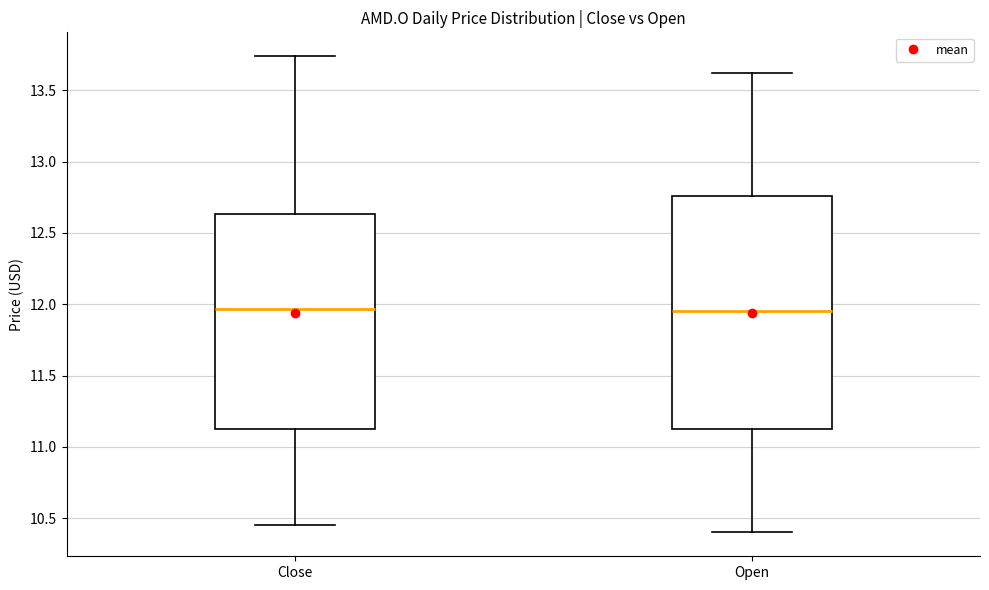

Which box is the tallest, from its lower edge to its upper edge?

Open